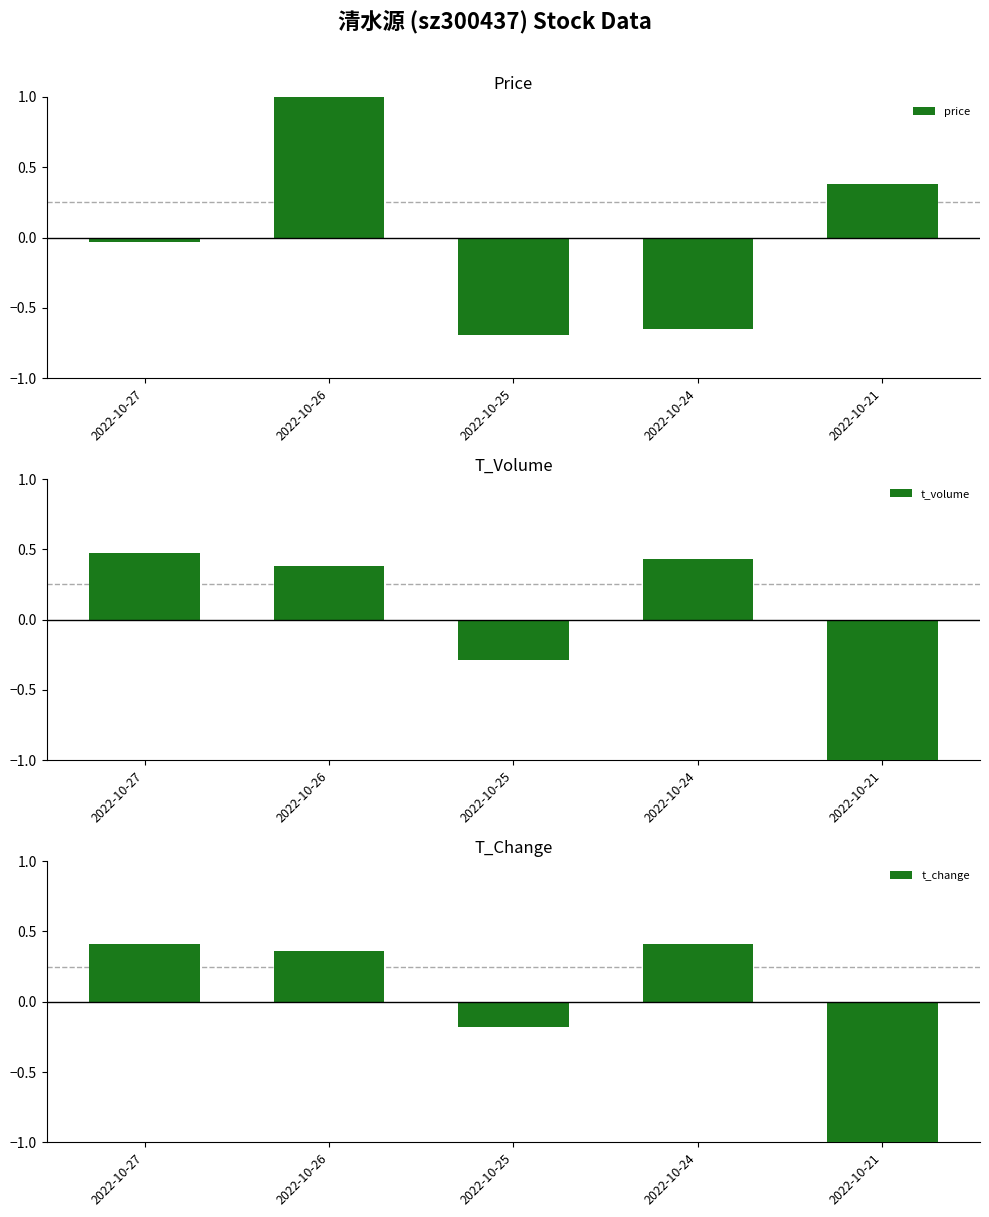

The value of price at 2022-10-24 is -0.7. True or false?

True